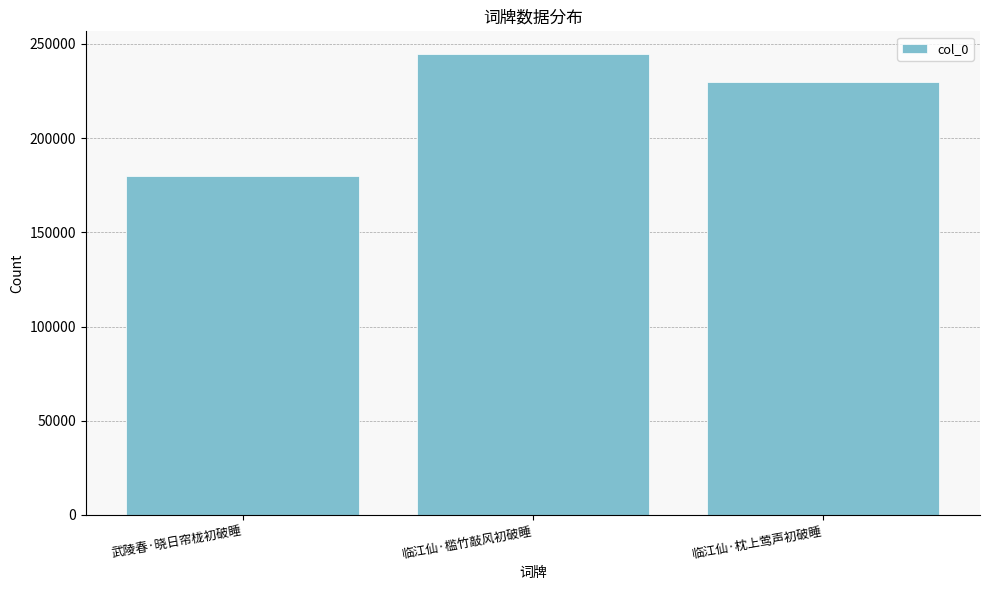

What is the change in value from 武陵春·晓日帘栊初破睡 to 临江仙·枕上莺声初破睡?

+49520